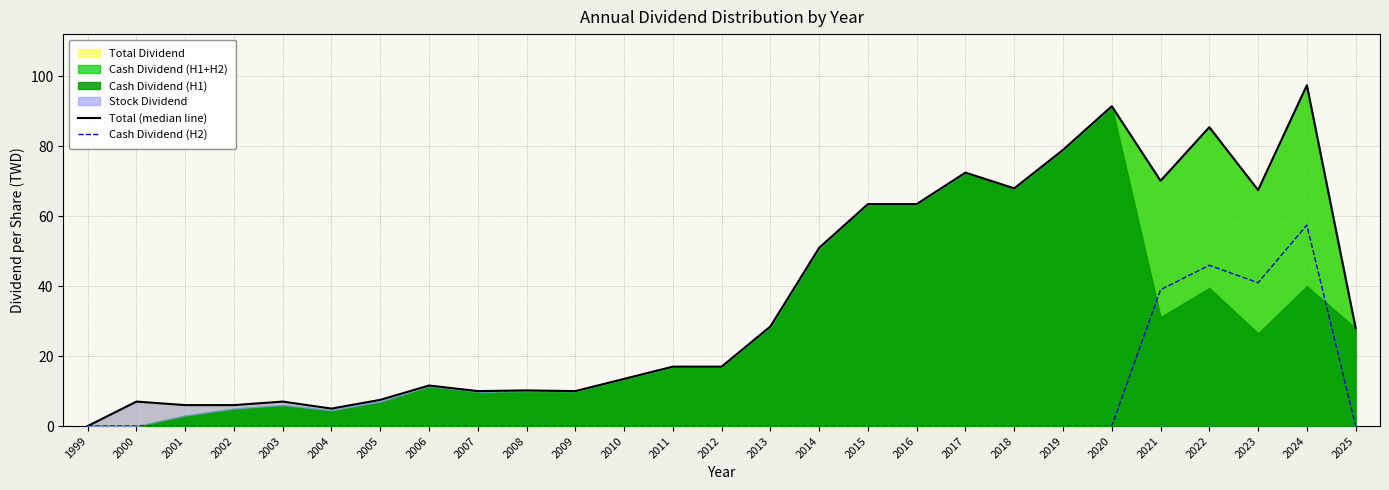

Does the chart display data point markers on the line(s)?

No